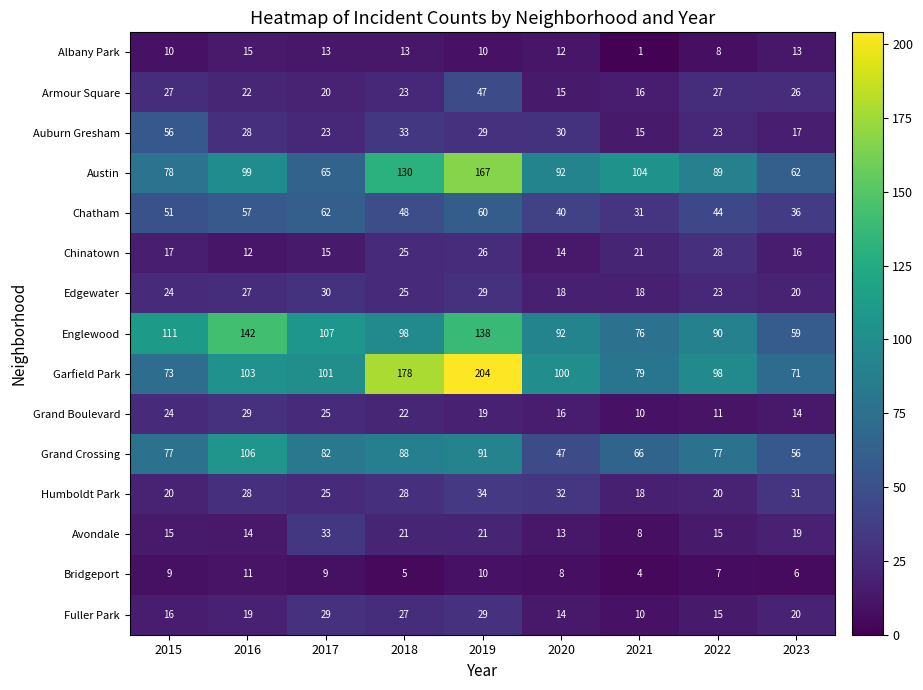

How many data points in Auburn Gresham are less than 28?

4